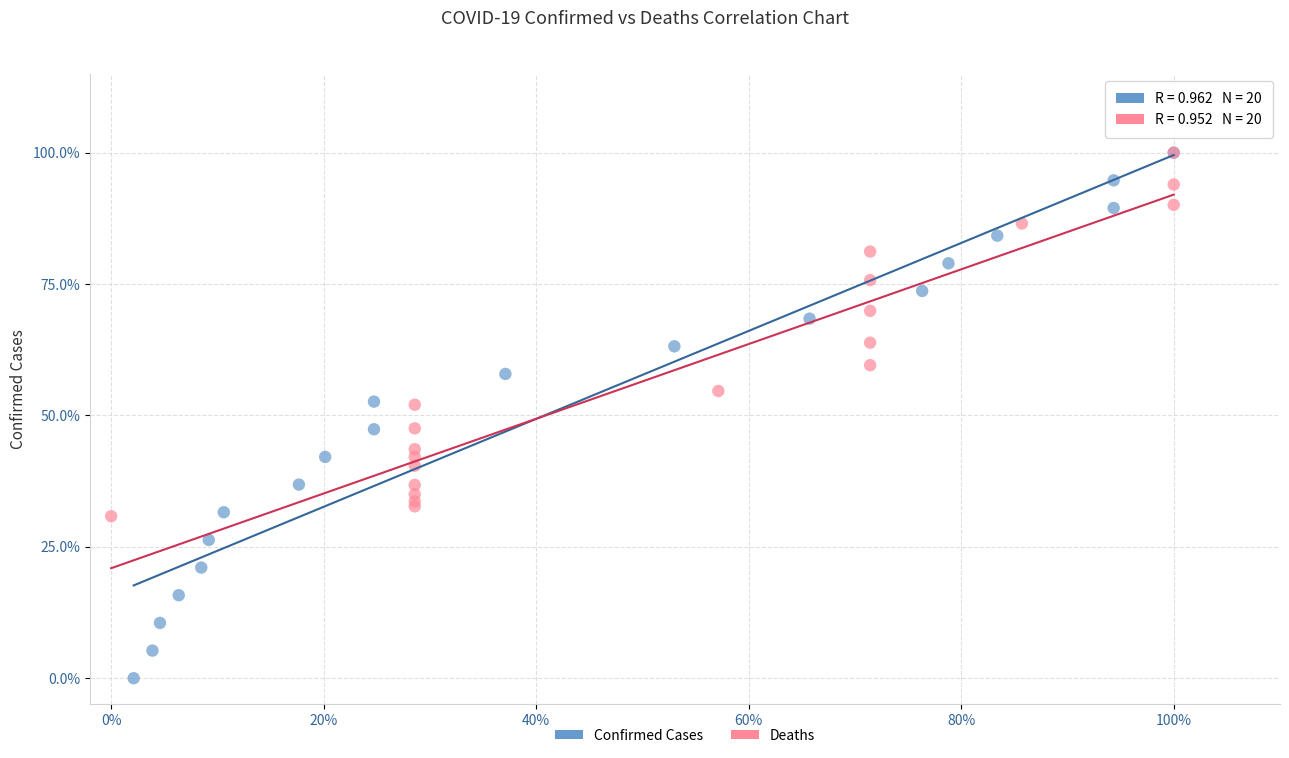

Which series has the widest spread of Y values?

Confirmed Cases